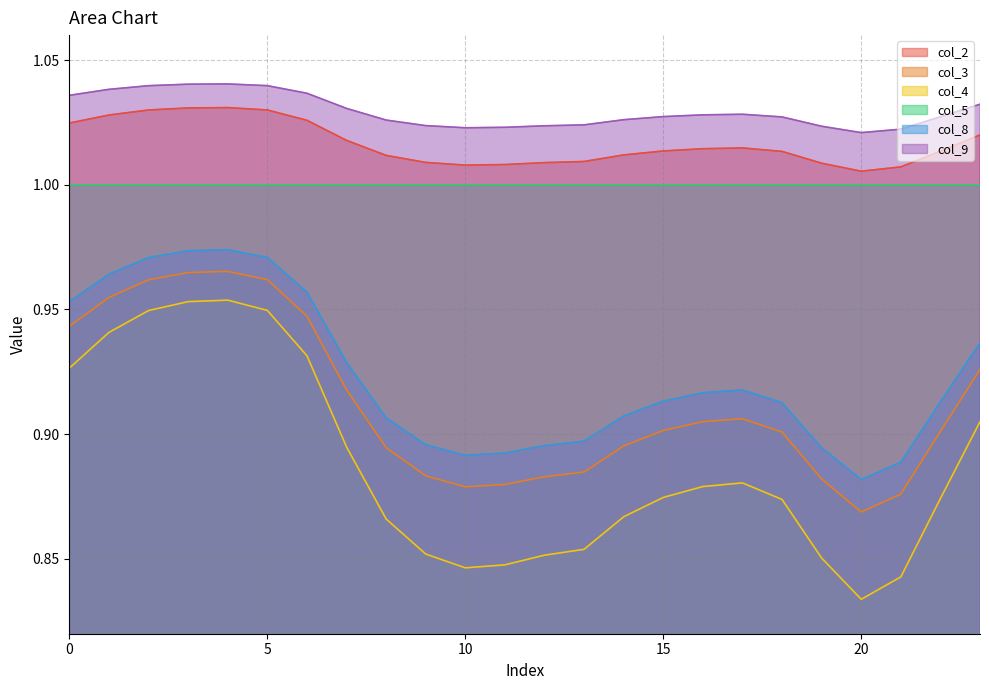

What is the difference between the highest and lowest values at 23?

0.1